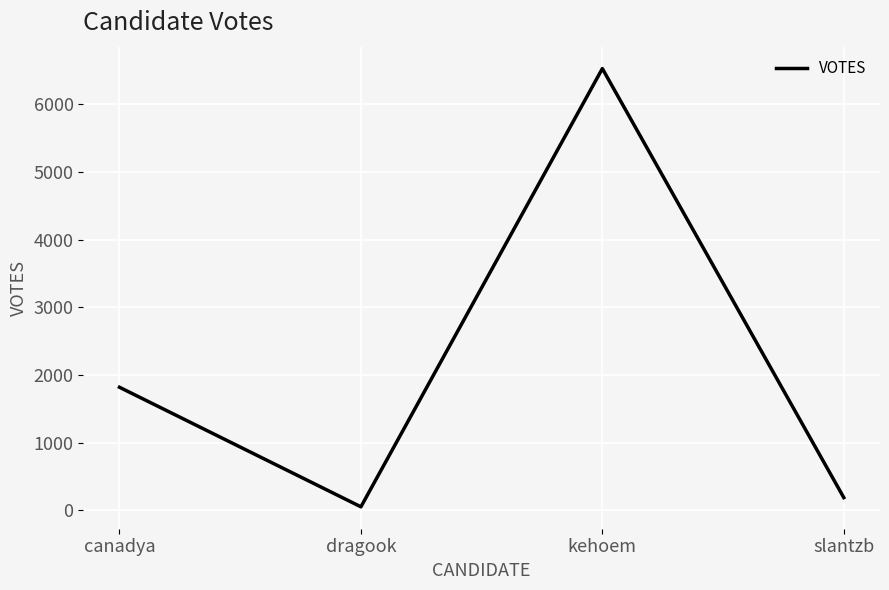

What is the difference between the maximum and second lowest values?

6338